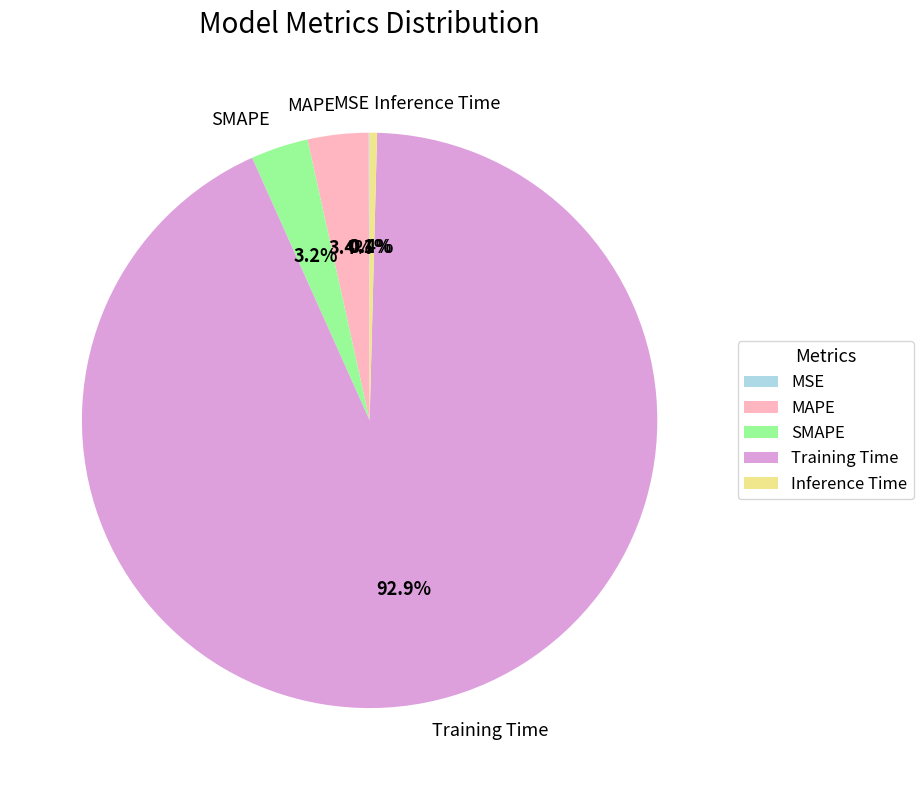

Which category has the biggest portion of the pie?

Training Time